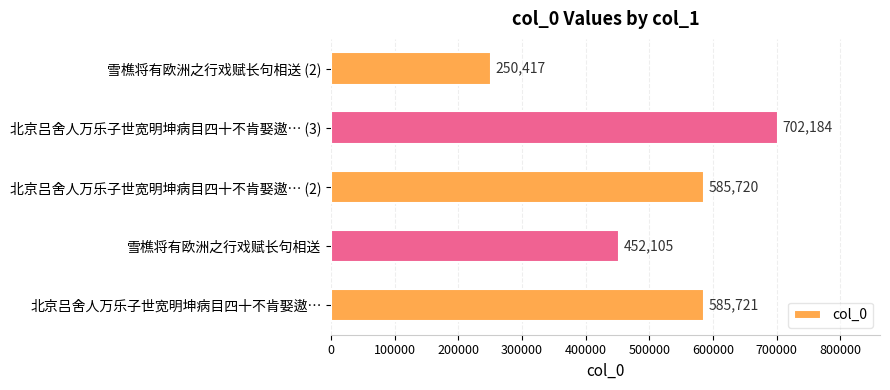

Is it true that the value at 北京吕舍人万乐子世宽明坤病目四十不肯娶遨… (2) is 585720?

True